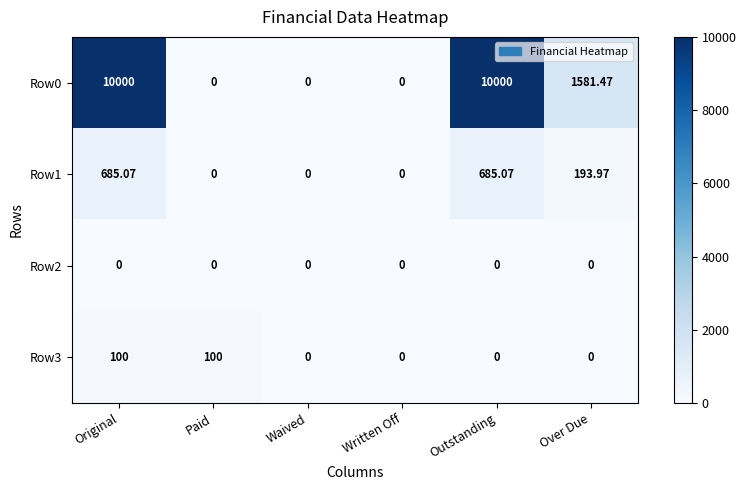

At which label is Row1 closest to 342?

Over Due